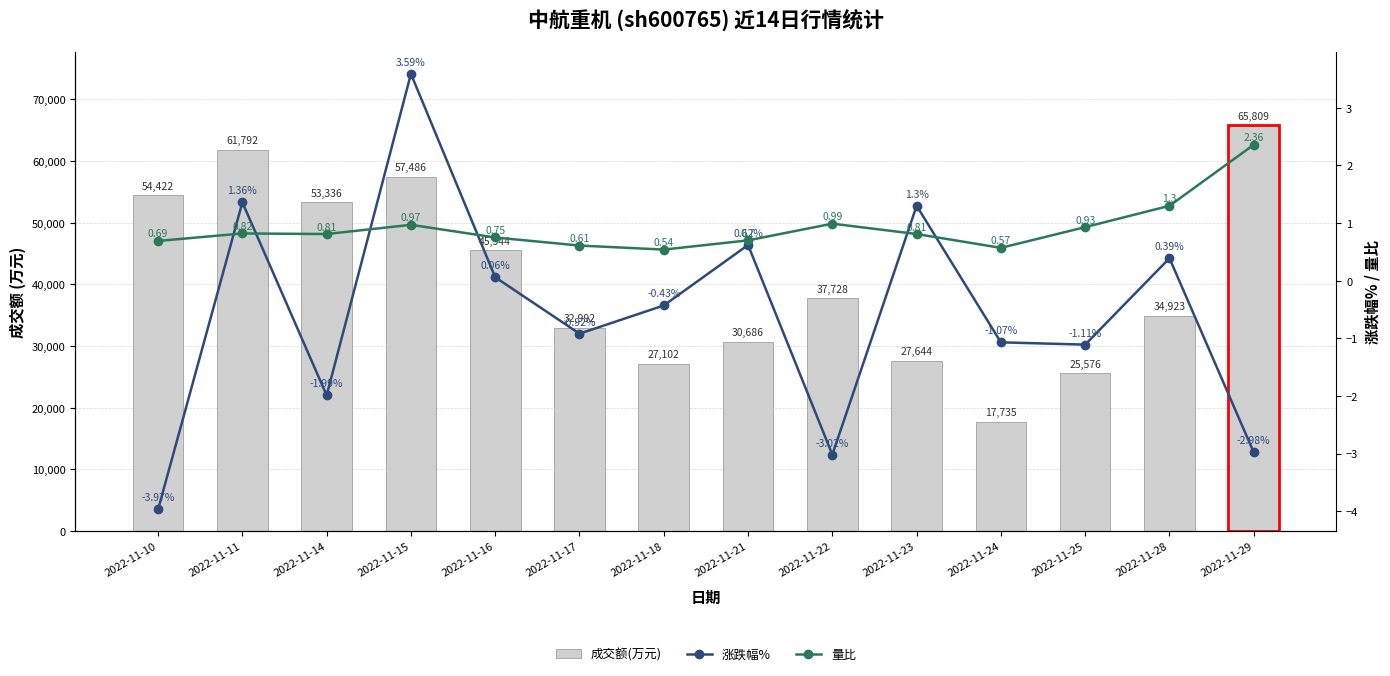

The value of 量比 at 2022-11-14 is 0.5. True or false?

False